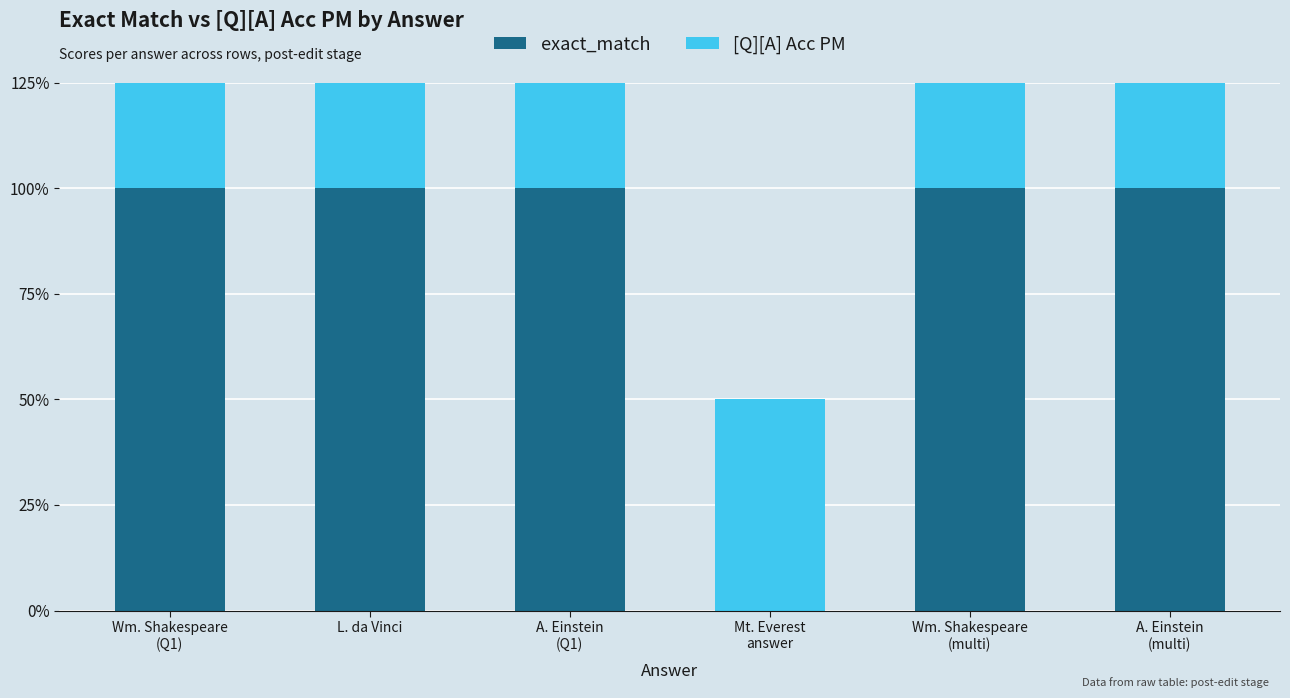

What is the label of the 4th bar from the left?

Mt. Everest
answer